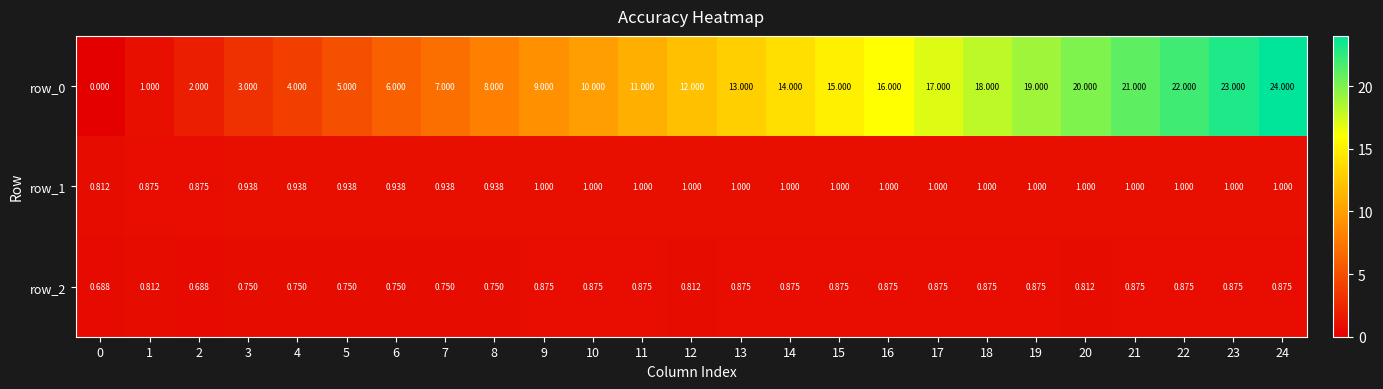

Is it true that row_0 equals 11.7 at 7?

False